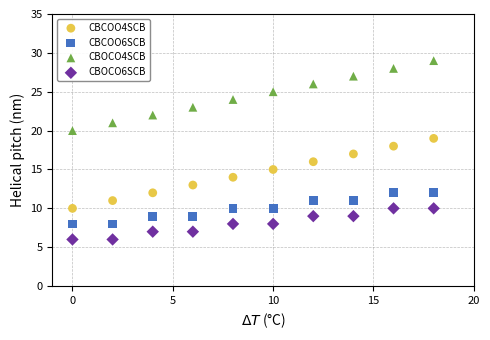

Across all data points, what is the range of Y values (max minus min)?

23